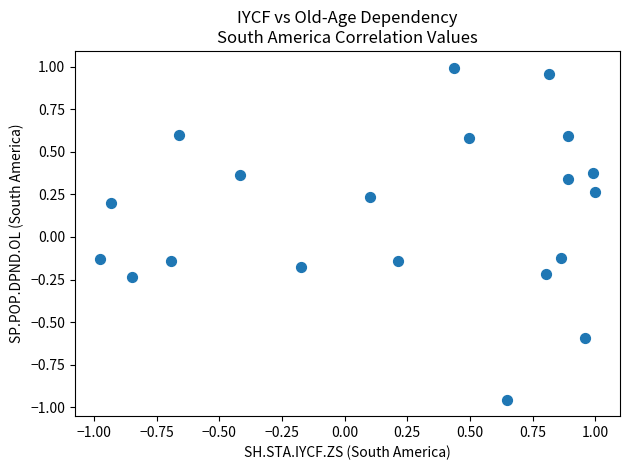

What is the range of Y values (max minus min)?

1.9